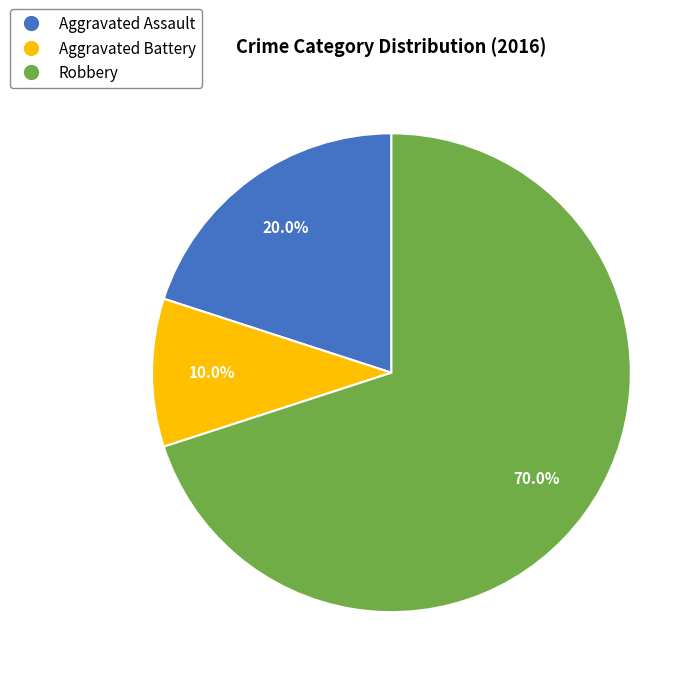

The Aggravated Assault slice represents 20% of the pie. True or false?

True